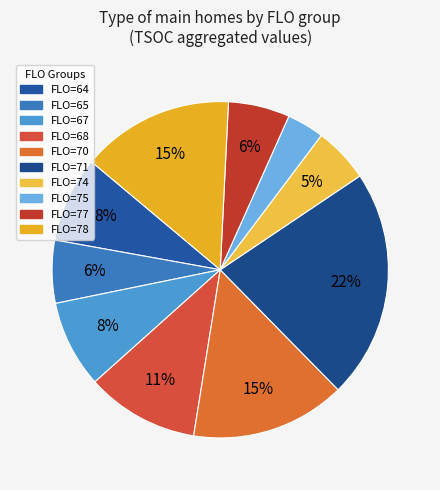

Is it true that FLO=71 is 31% of the pie?

False